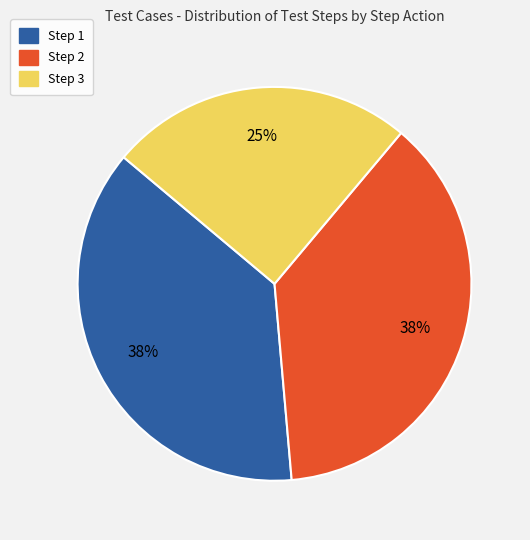

Between Step 2 and Step 3, which is larger?

Step 2